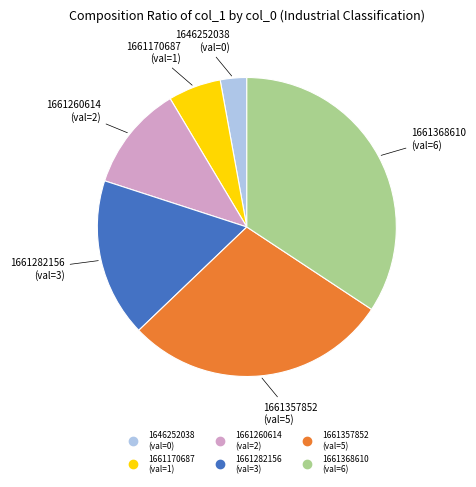

Does any single category account for the majority?

No